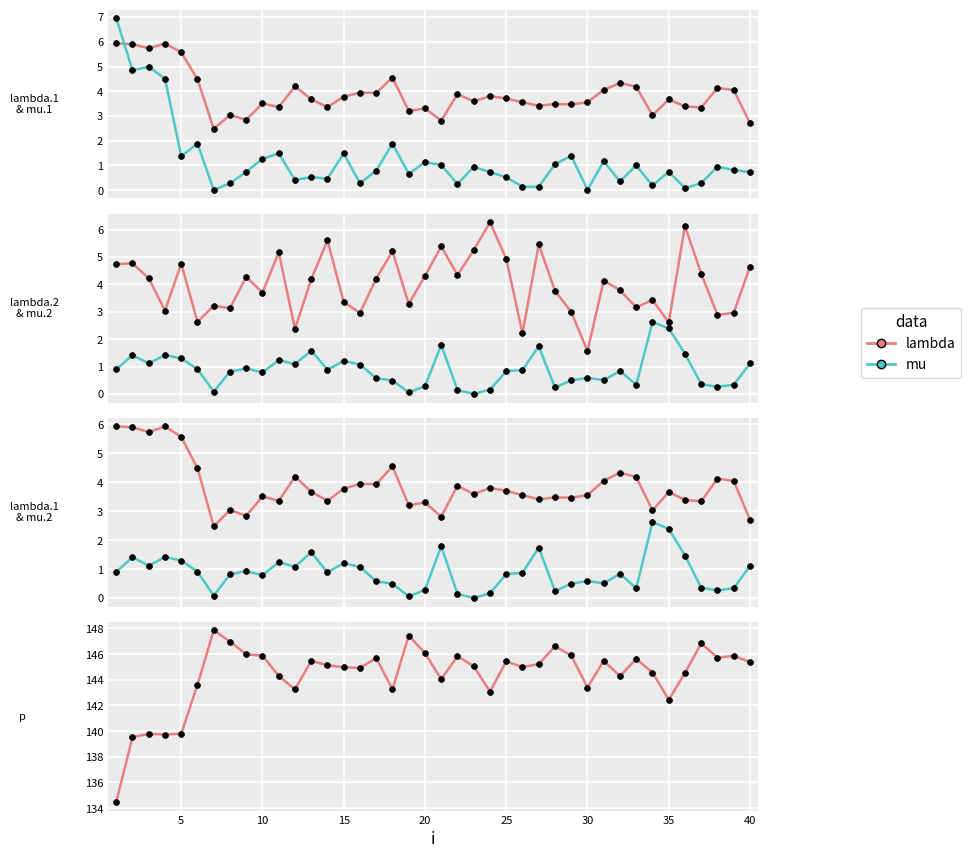

Which series has the widest spread of Y values?

p